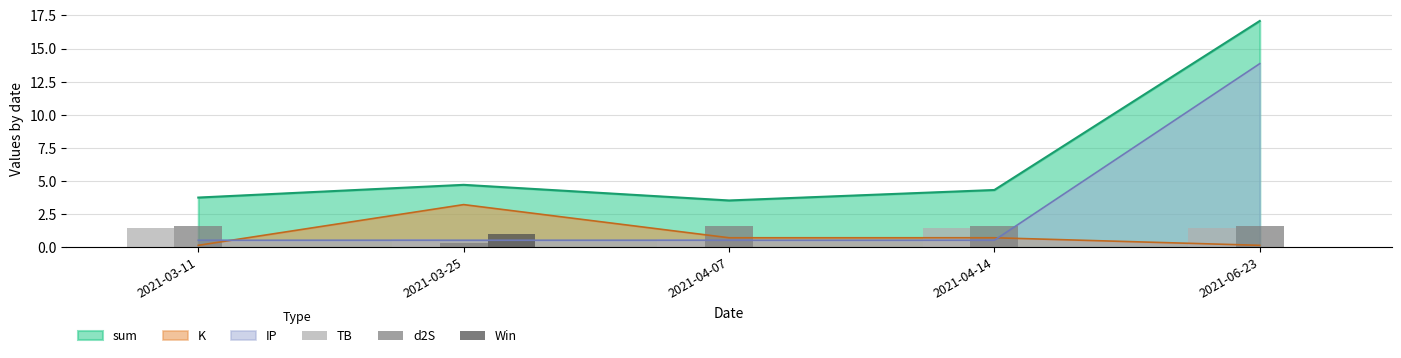

Is it true that Win equals 0.0 at 2021-04-07?

True